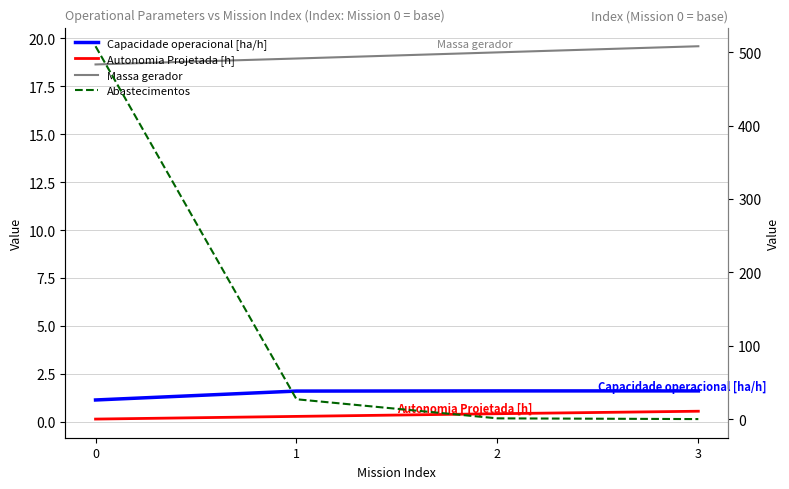

True or false: Massa gerador and Autonomia Projetada [h] cross at least once.

False